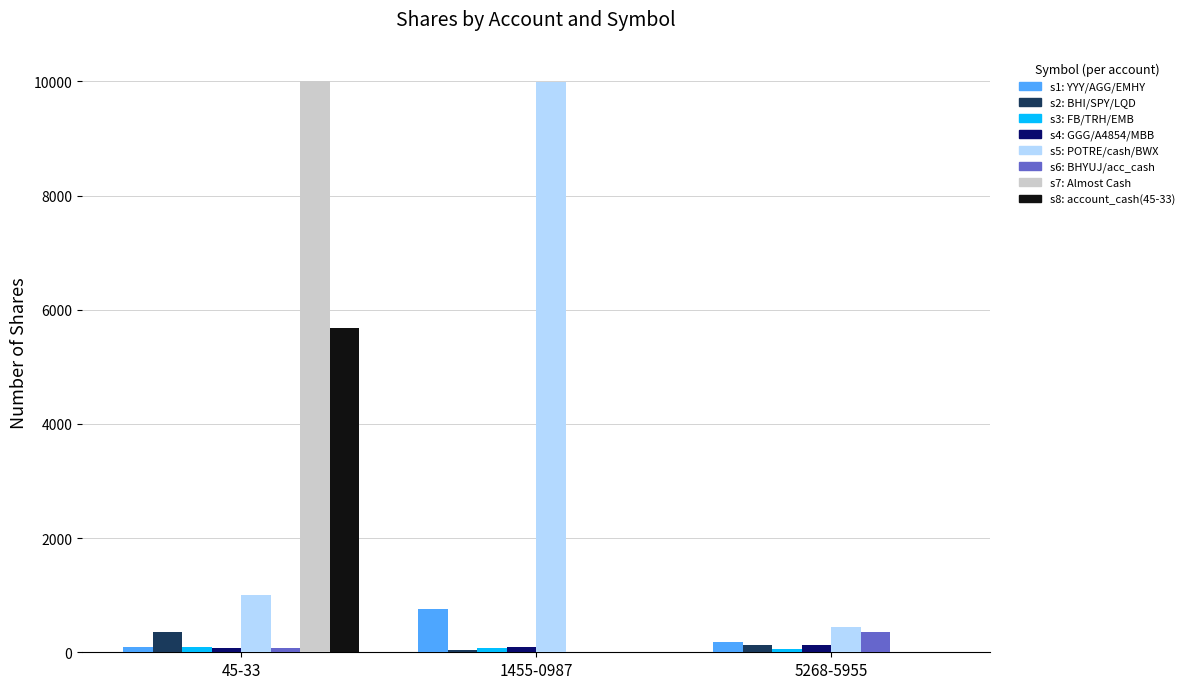

At which category is the sum across all series the highest?

45-33